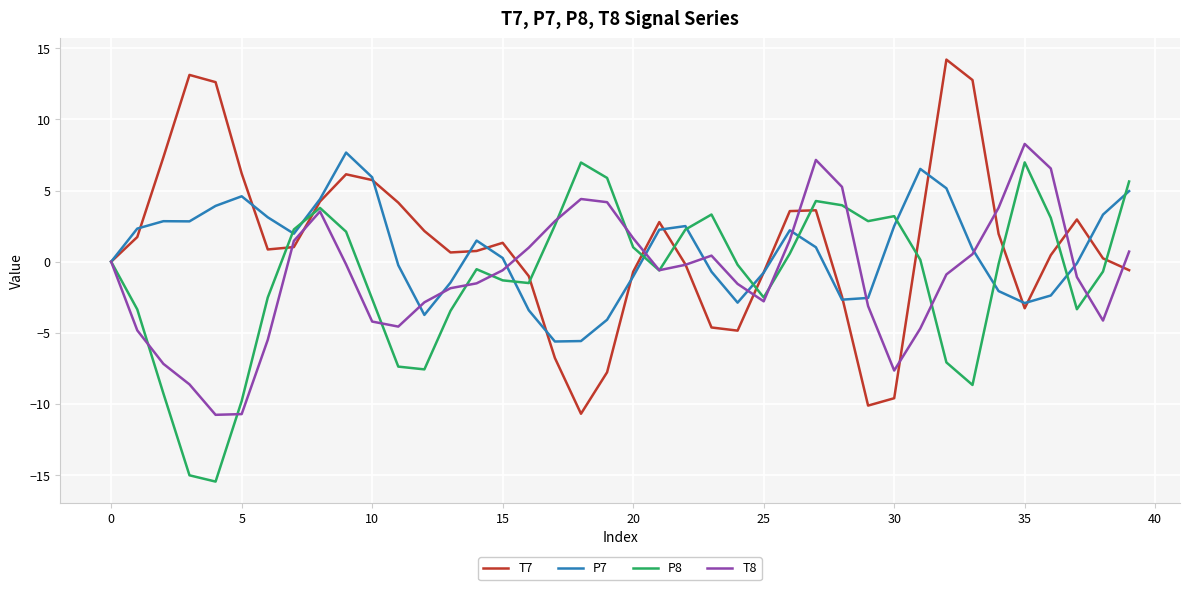

Which series ends up on top after the final intersection of P8 and P7?

P8